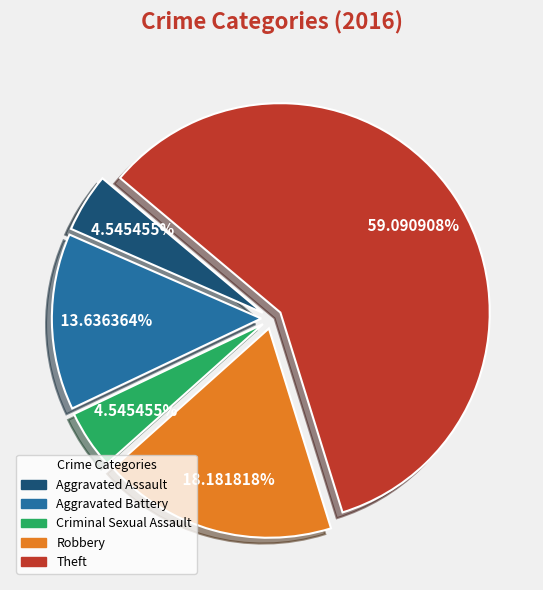

Which category has the biggest portion of the pie?

Theft